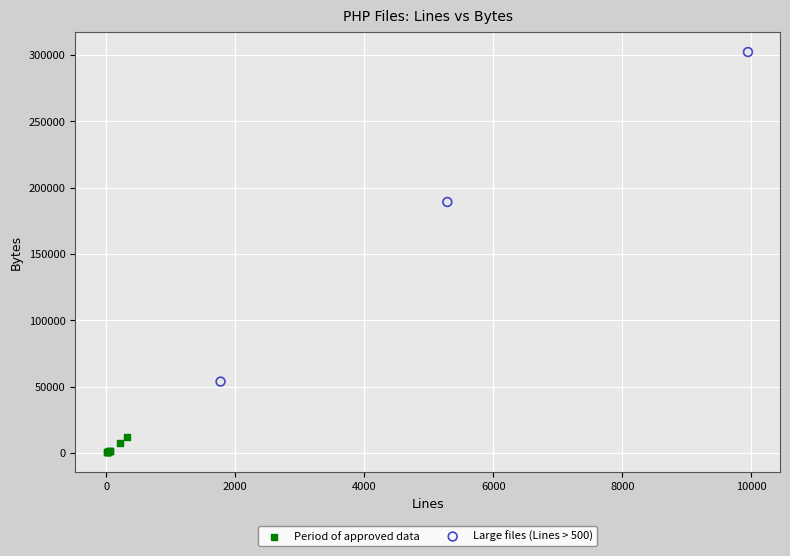

Which series contains the highest Y value?

Large files (Lines > 500)